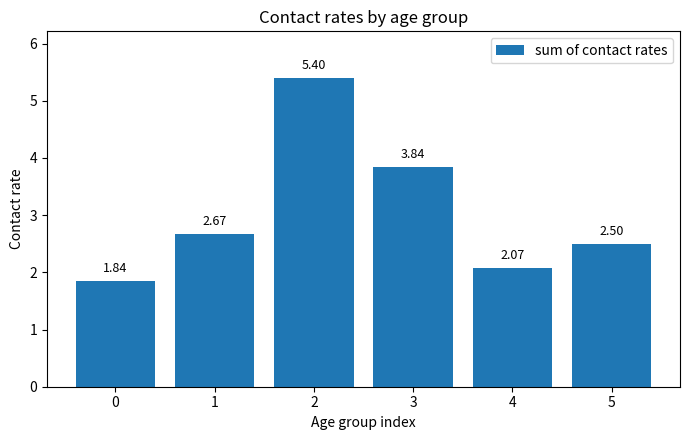

What is the sum of all values?

18.3